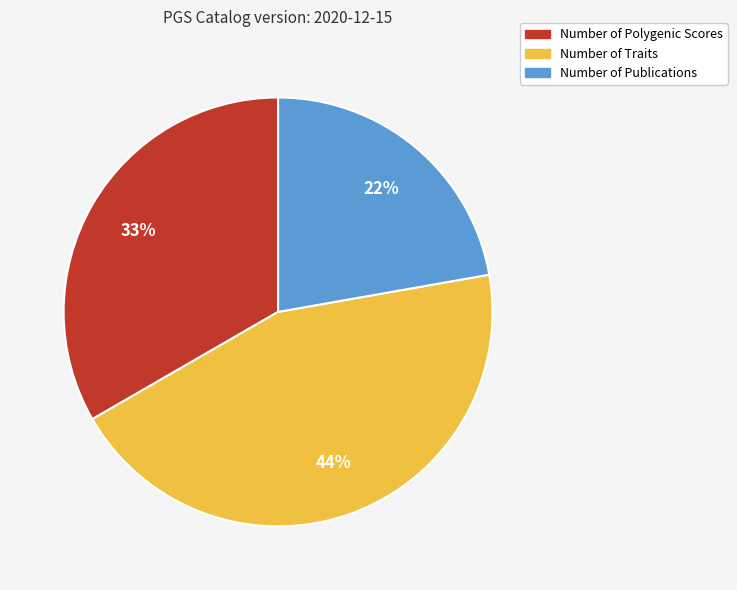

Which has a higher value, Number of Traits or Number of Publications?

Number of Traits